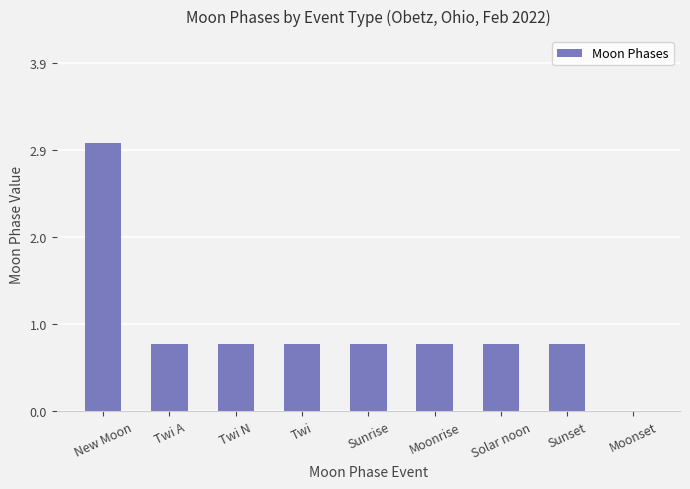

Reading left to right, extract all data points from this chart.

New Moon=3.0	Twi A=0.8	Twi N=0.8	Twi=0.8	Sunrise=0.8	Moonrise=0.8	Solar noon=0.8	Sunset=0.8	Moonset=0.0